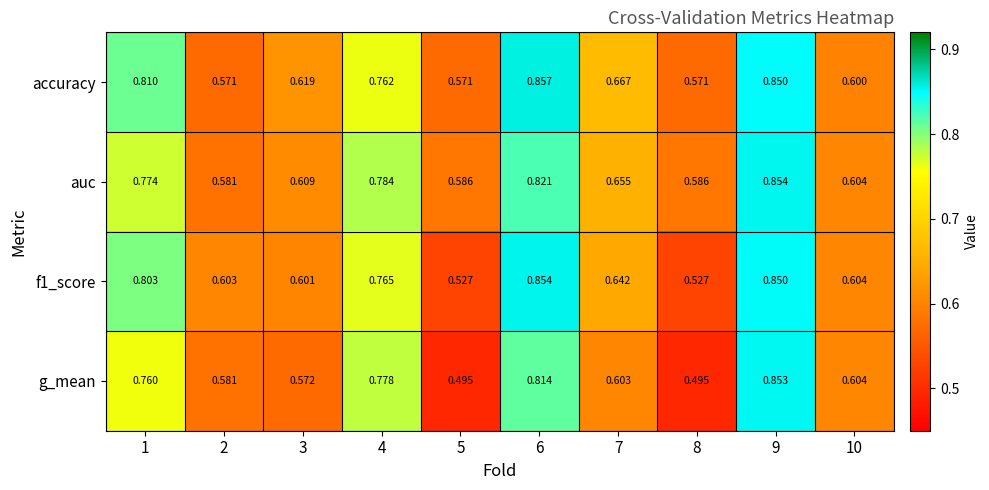

At how many categories does at least one series exceed 0?

10